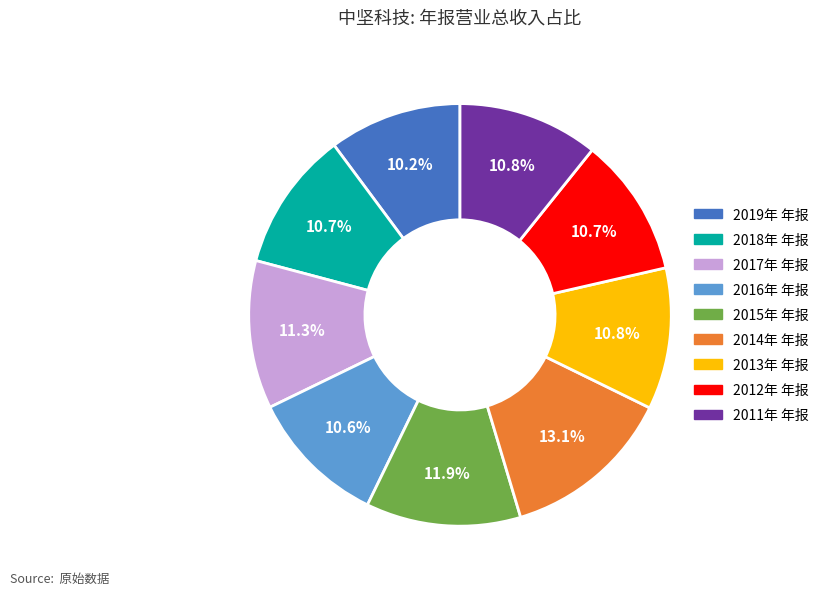

How much of the chart is everything except 2019年 年报?

89.8%